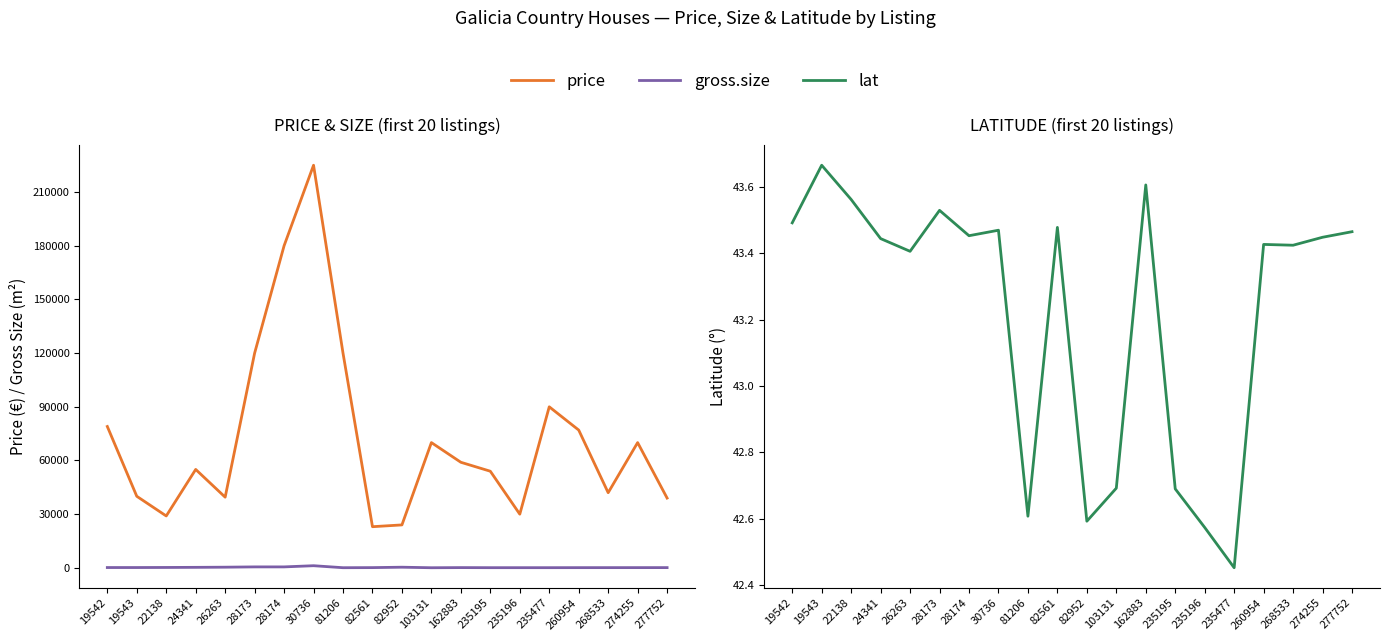

Count the number of data series in this chart.

3